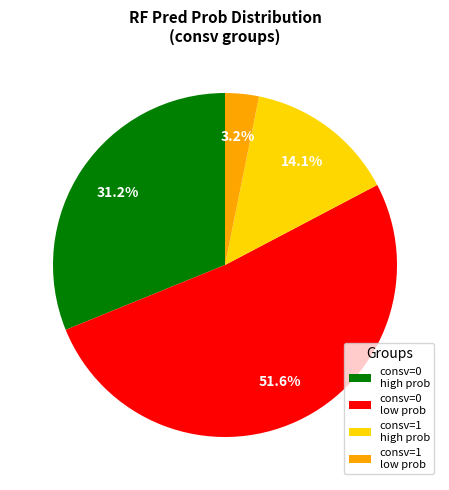

How many slices are in this pie chart?

4